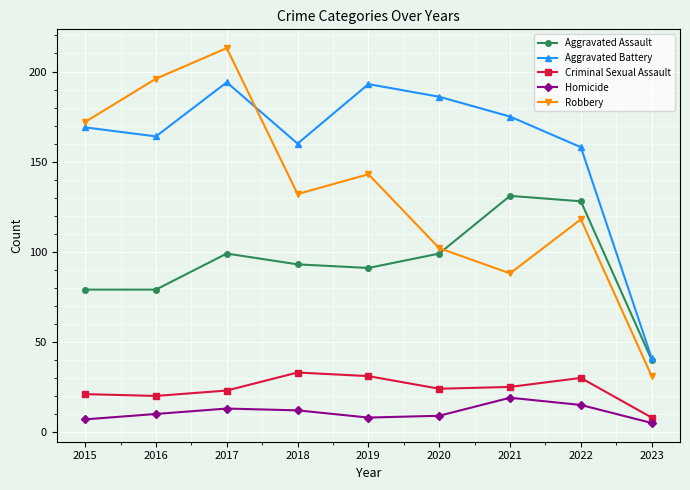

What is the value of the Aggravated Assault point at the 9th from the left?

40